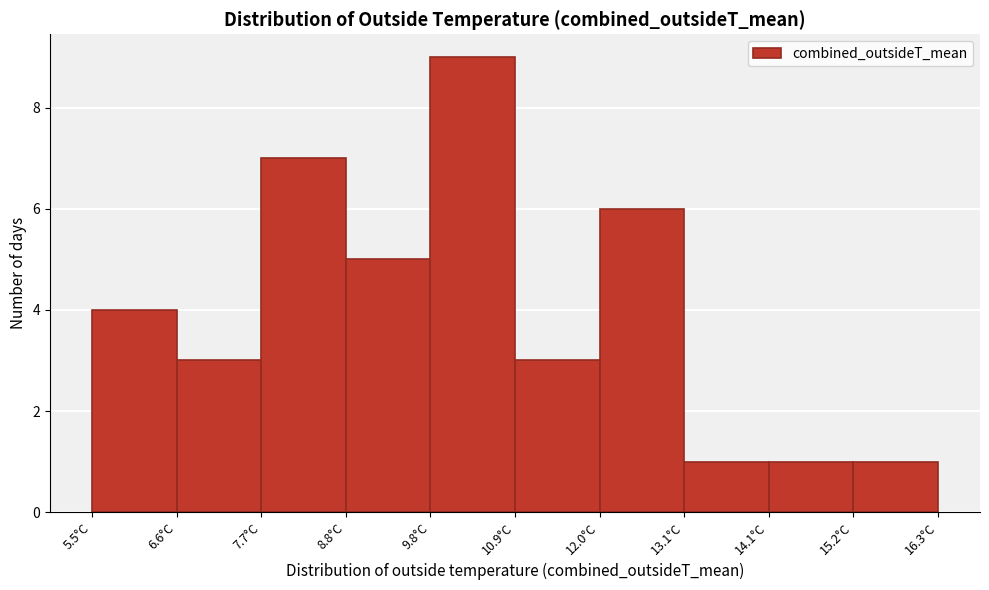

How tall is the bar that spans 5.6 to 6.6 on the x-axis? Neither the bar edges nor the heights are printed on the chart, so give them approximately, as read against the axes.

4